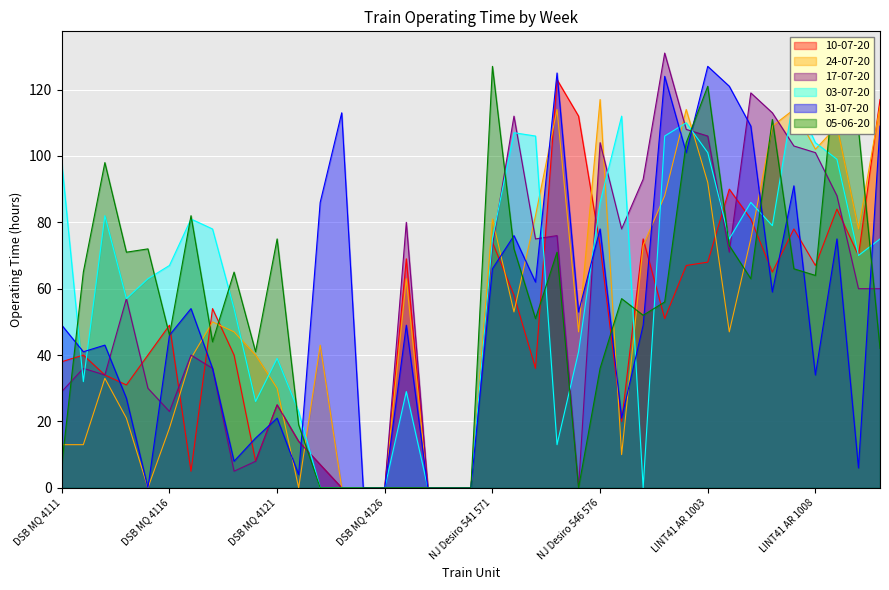

True or false: 24-07-20 has a value of 82 at NJ Desiro 543 573.

True